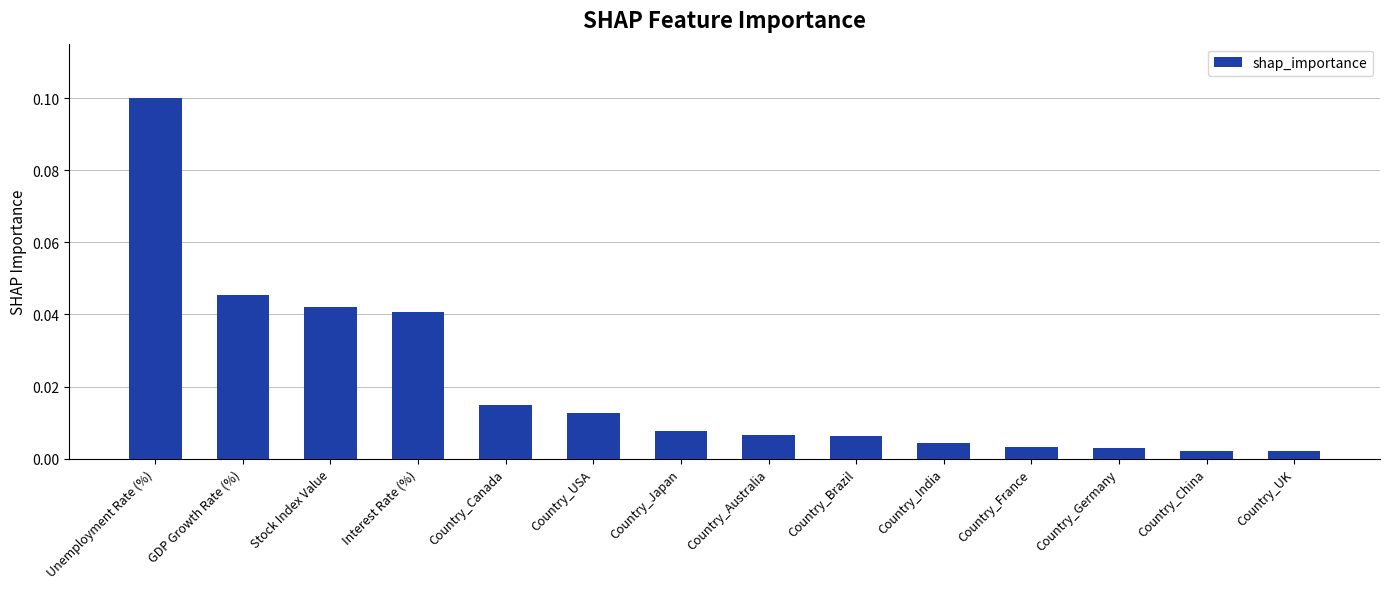

Which label corresponds to the largest value in the chart?

Unemployment Rate (%)